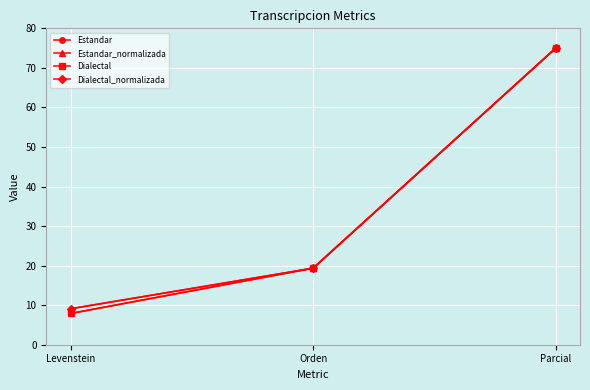

What is the label of the 3rd point from the left?

Parcial